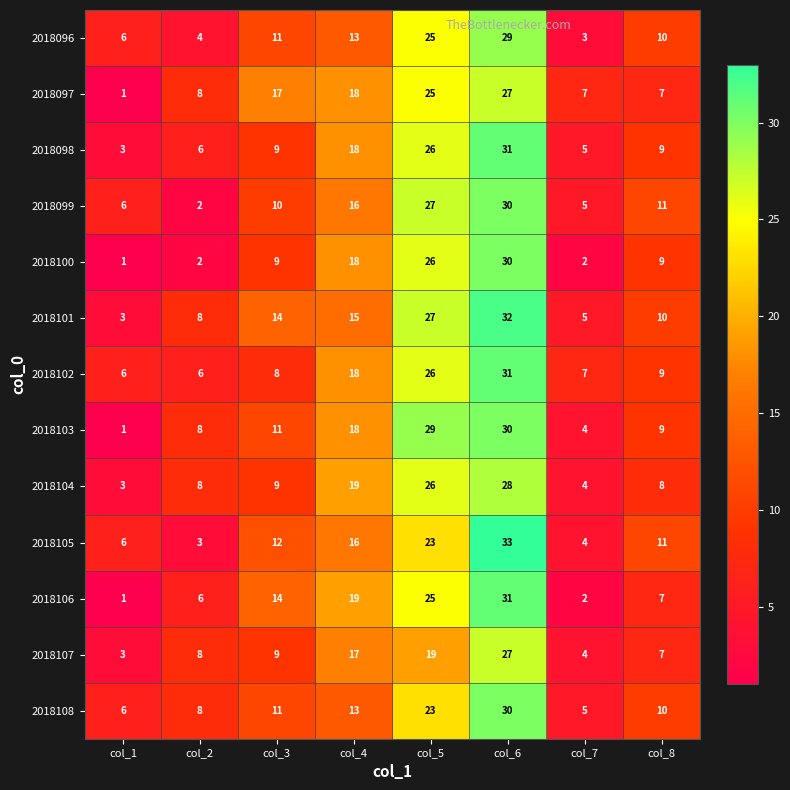

Read the 2018096 value at col_5, to the nearest 5.

25